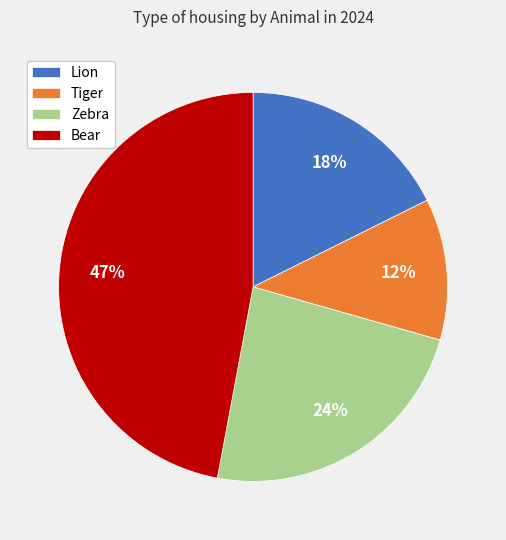

How many segments does this pie chart have?

4